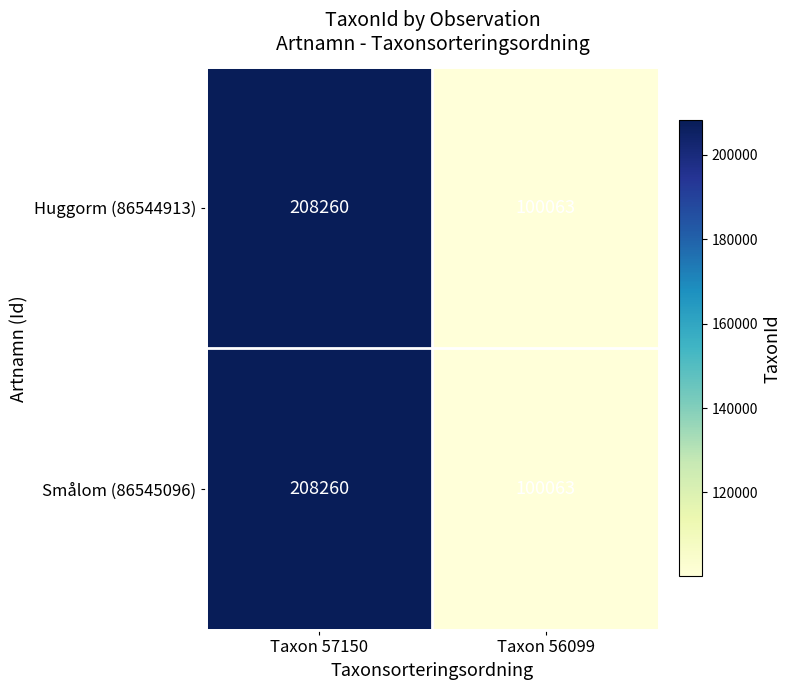

What is the sum of all Huggorm (86544913) values?

308323